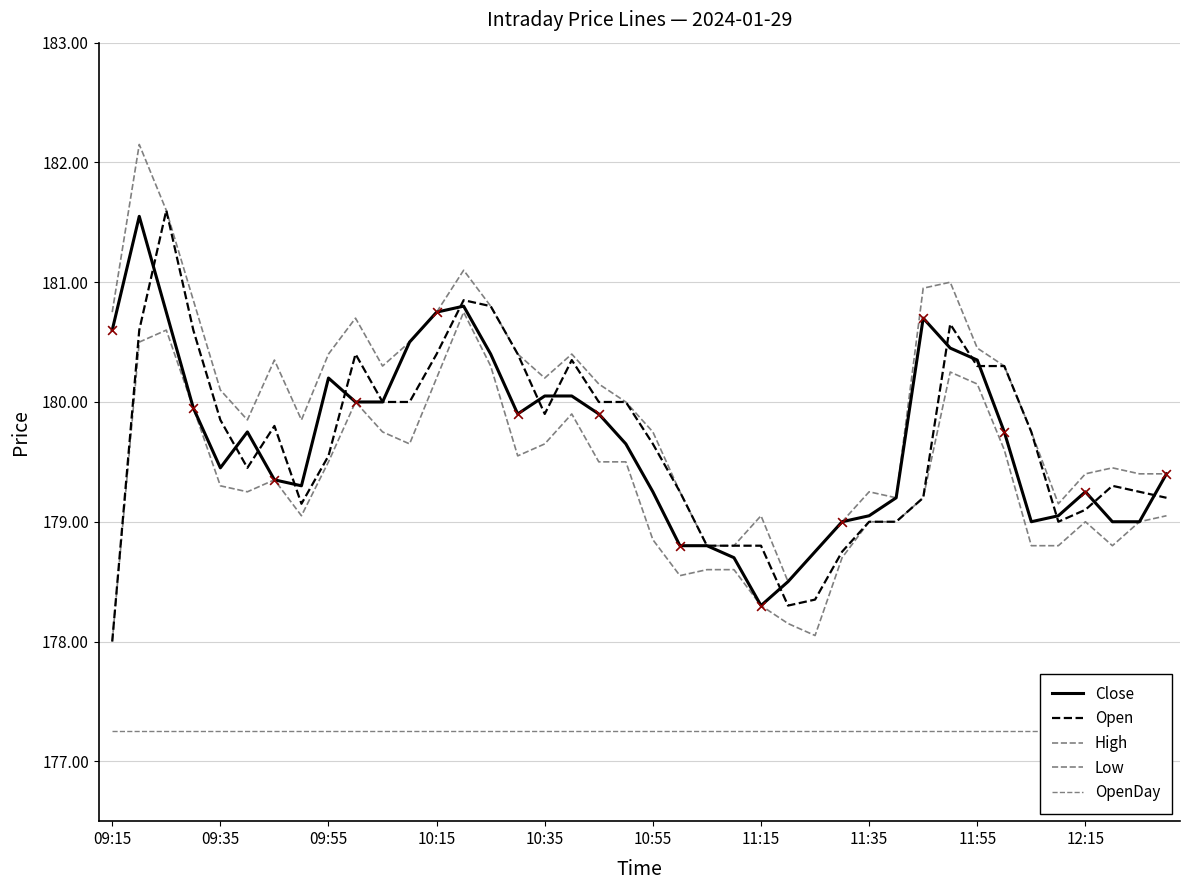

Which series contains the lowest Y value?

OpenDay